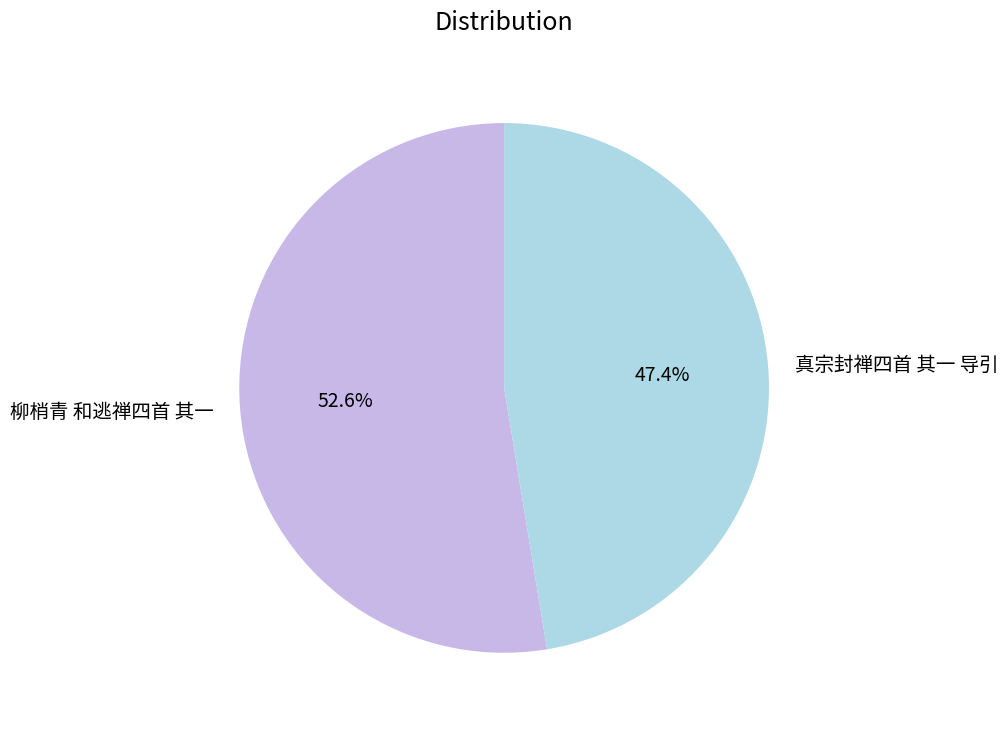

What percentage is the 真宗封禅四首 其一 导引 slice, to the nearest percent?

47%